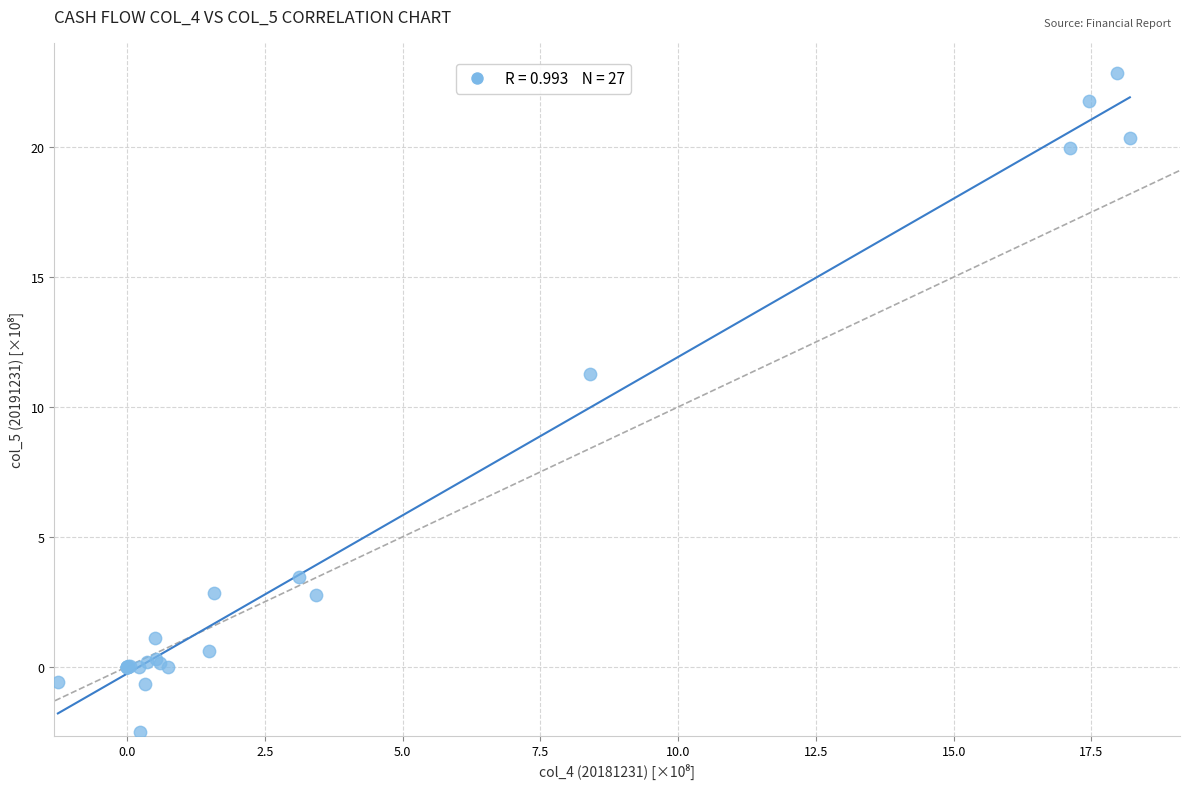

What Y value in the scatter plot is closest to 10?

11.3